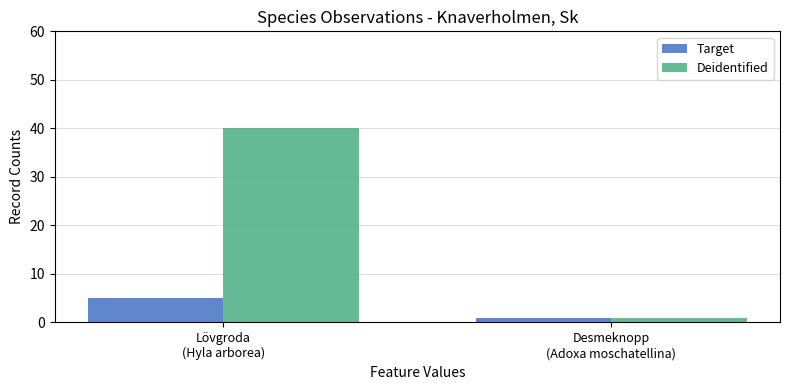

Which category has the highest value across all series?

Lövgroda
(Hyla arborea)